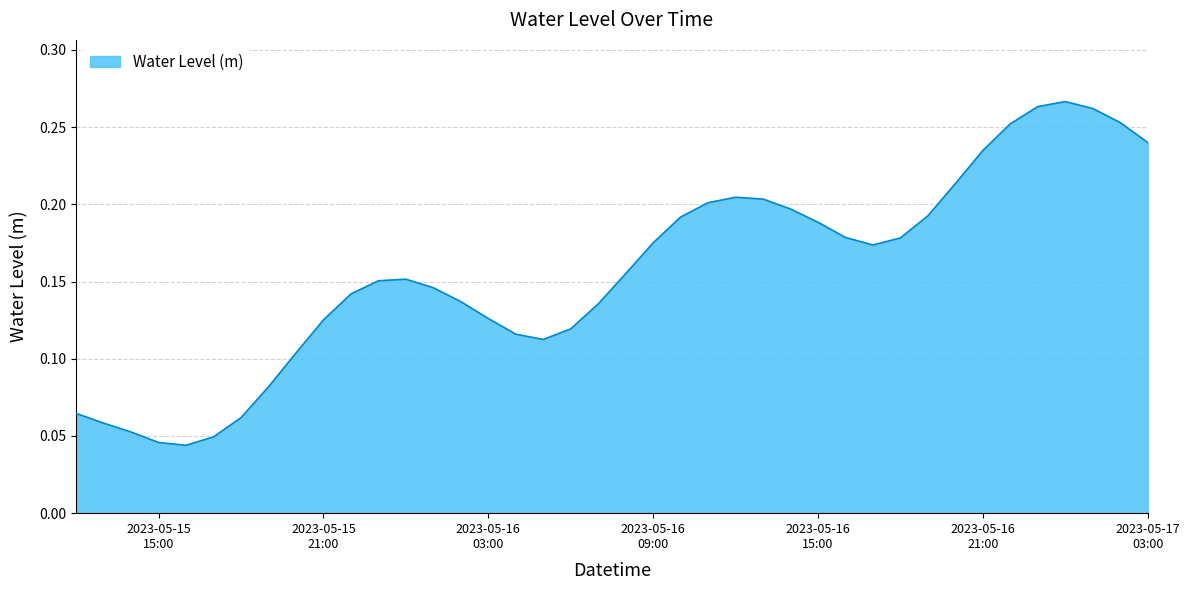

Reading left to right, what are all the values shown in this chart?

0.1	0.1	0.1	0.0	0.0	0.0	0.1	0.1	0.1	0.1	0.1	0.2	0.2	0.1	0.1	0.1	0.1	0.1	0.1	0.1	0.2	0.2	0.2	0.2	0.2	0.2	0.2	0.2	0.2	0.2	0.2	0.2	0.2	0.2	0.3	0.3	0.3	0.3	0.3	0.2